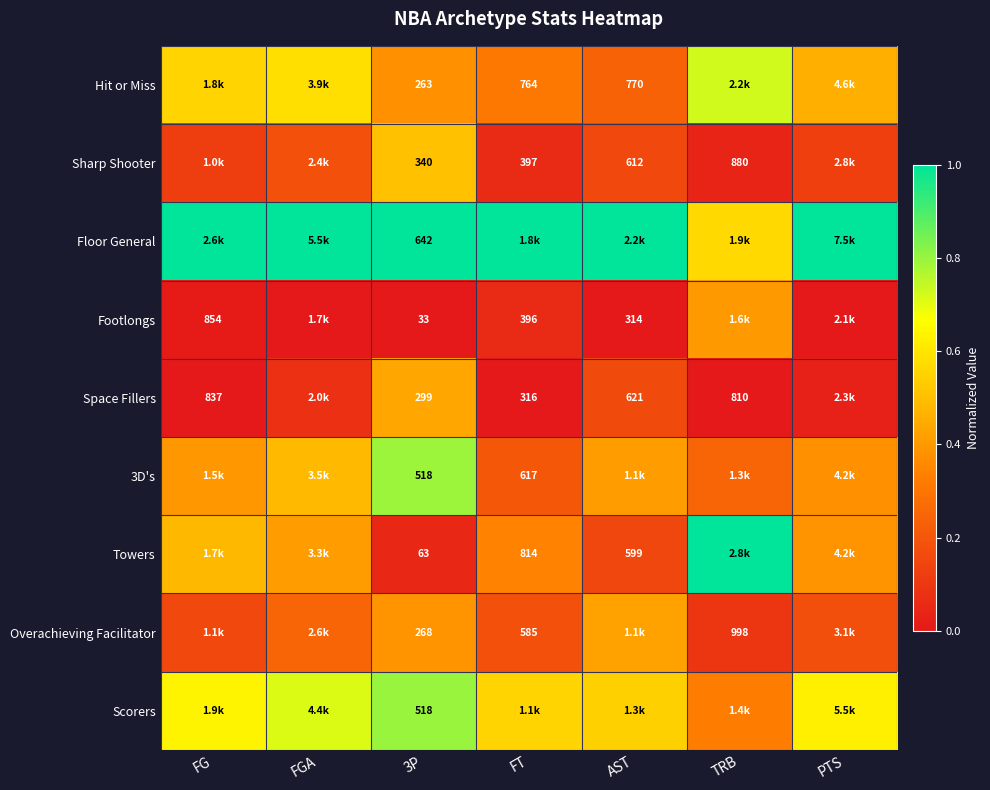

The Sharp Shooter series shows 0.0 at TRB. True or false?

True